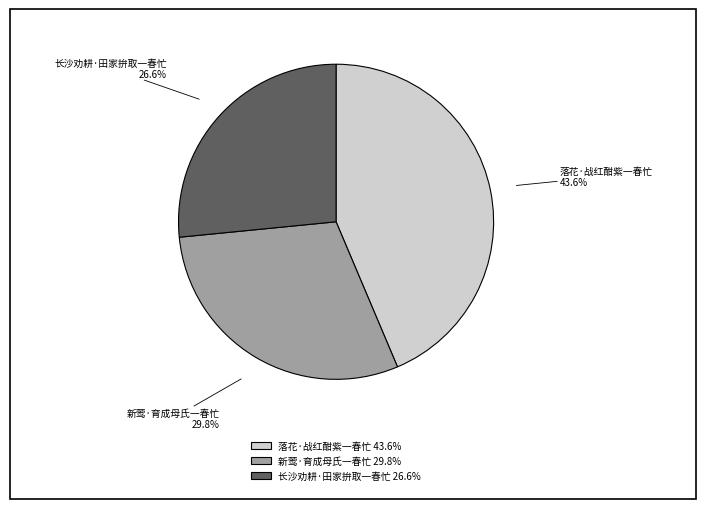

To the nearest percent, what percentage of the pie is 长沙劝耕·田家拚取一春忙?

27%